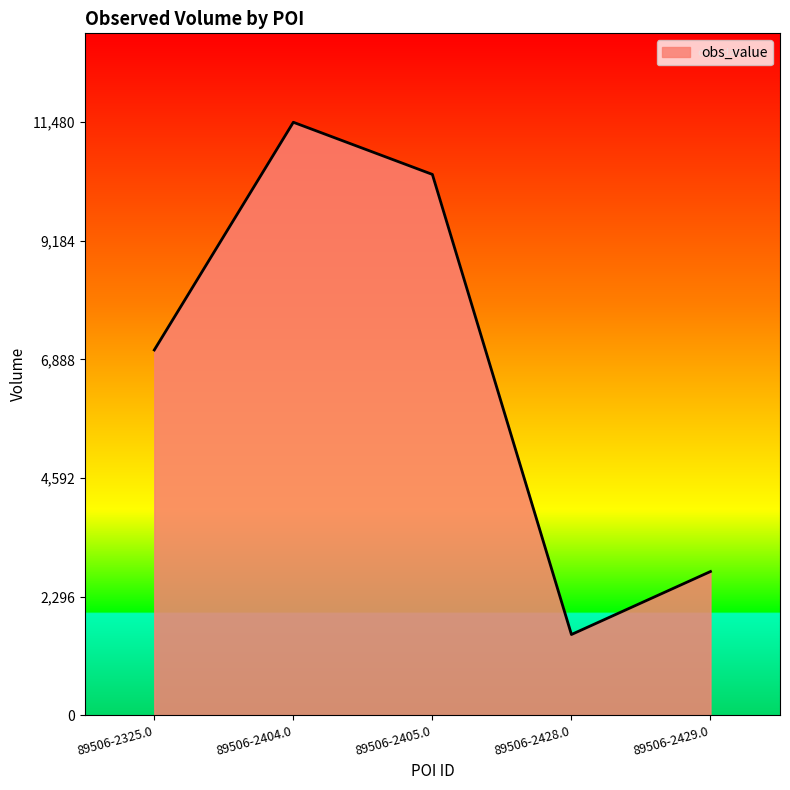

What is the smallest value displayed?

1560